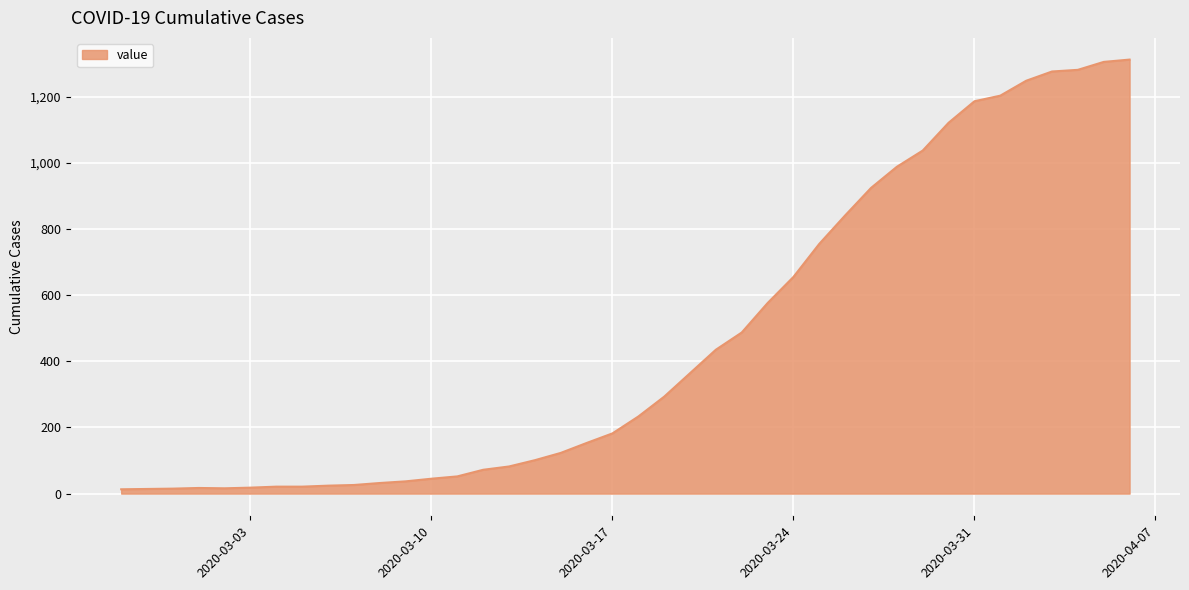

What is the greatest value displayed?

1312